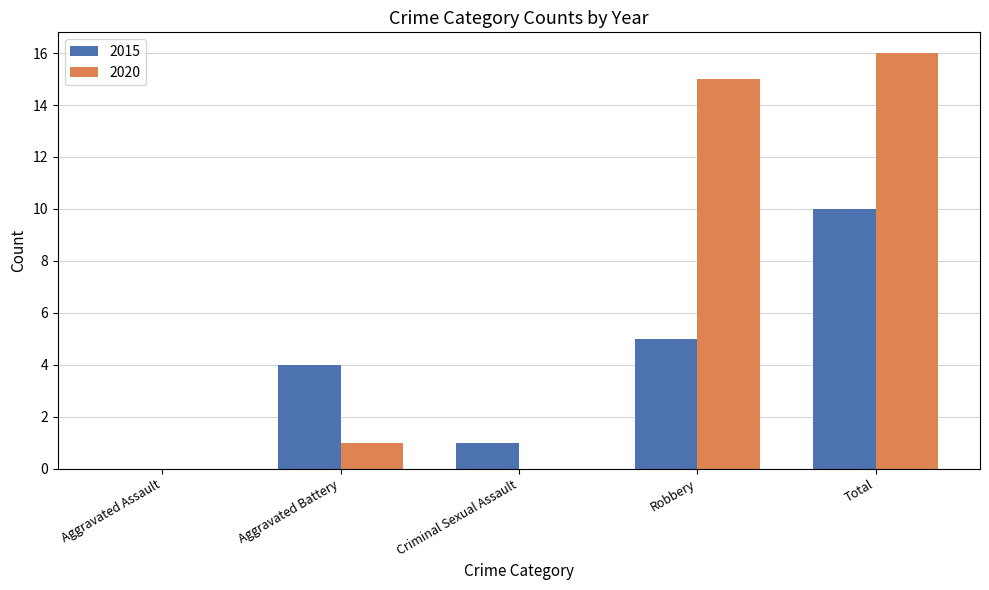

How many values in 2015 are above zero?

4